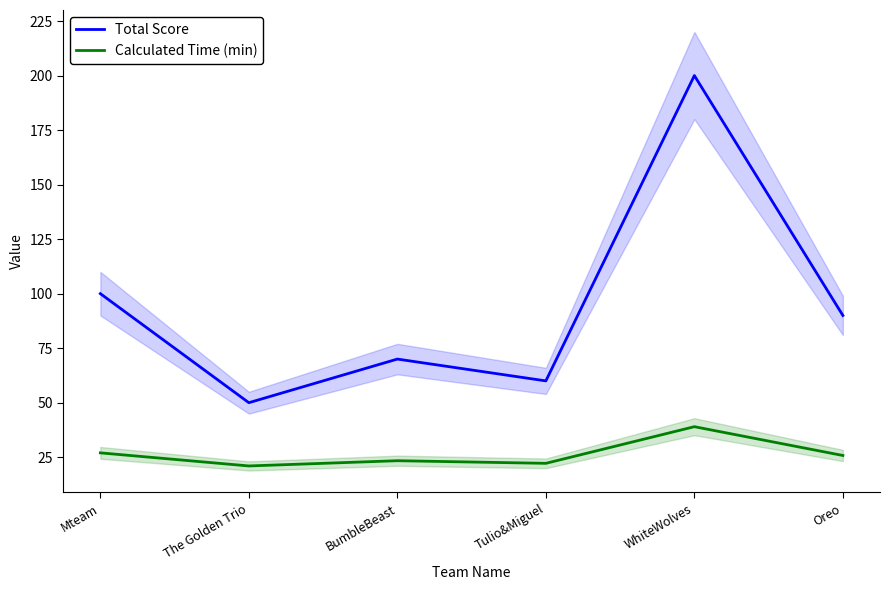

Reading left to right, list all the values displayed in this chart.

Total Score: 100.0	50.0	70.0	60.0	200.0	90.0
Calculated Time (min): 27.0	21.0	23.4	22.2	39.0	25.8